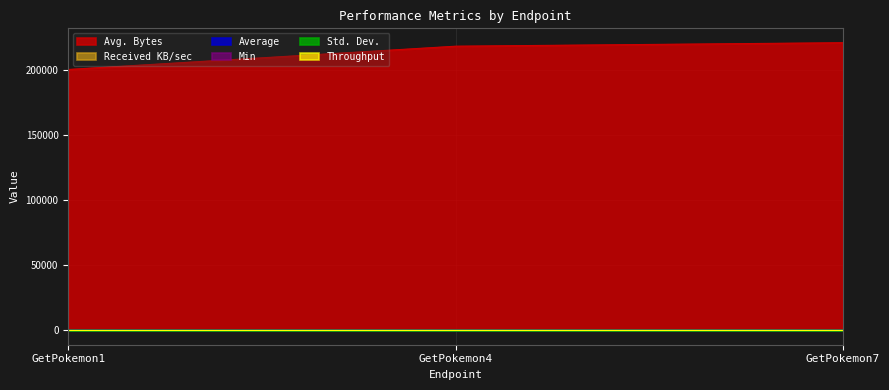

What is the sum of all Average values?

703.0